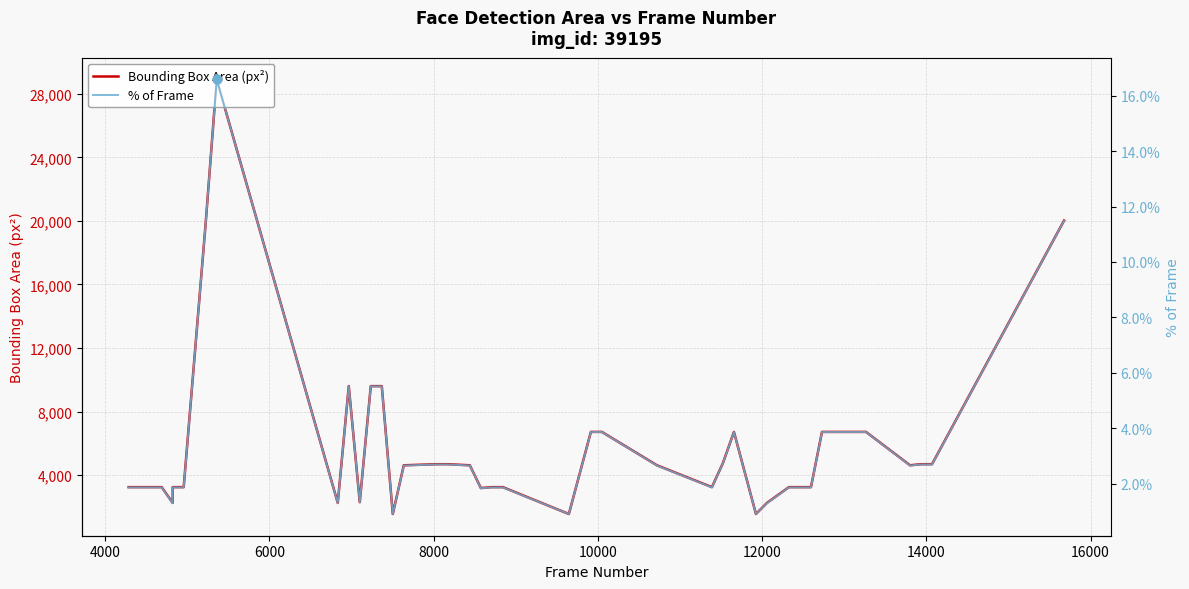

At how many categories does at least one series exceed 25752?

1